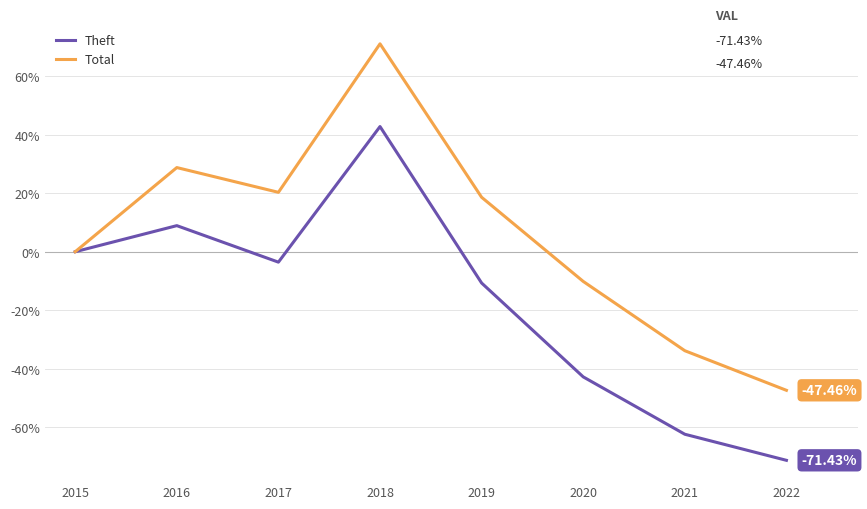

The value of Total at 2016 is 43.1. True or false?

False